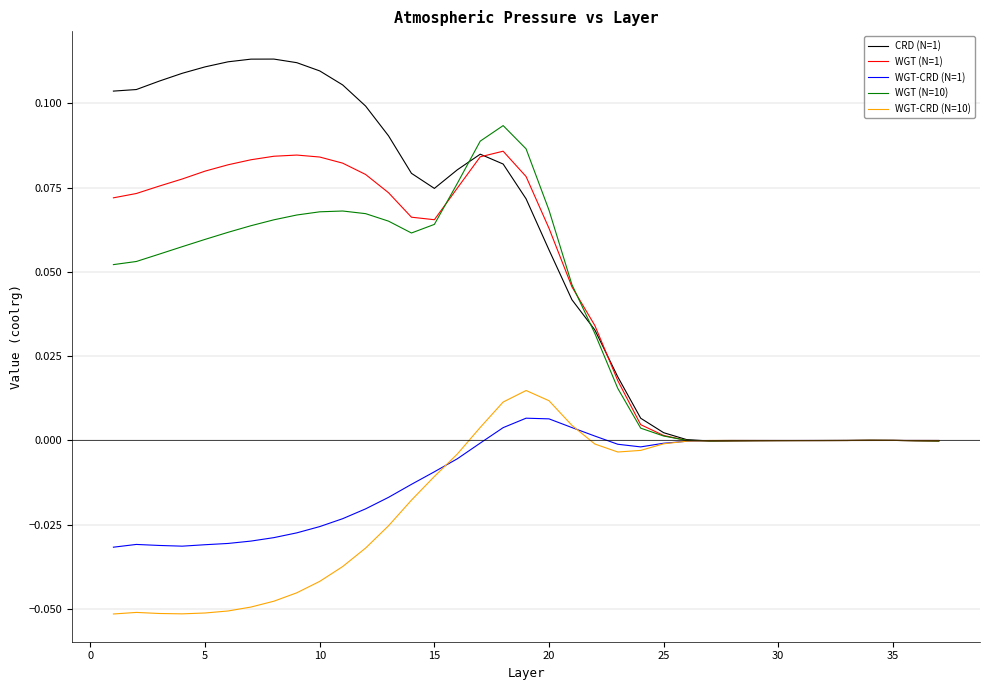

Which series has the widest spread of values?

CRD (N=1)